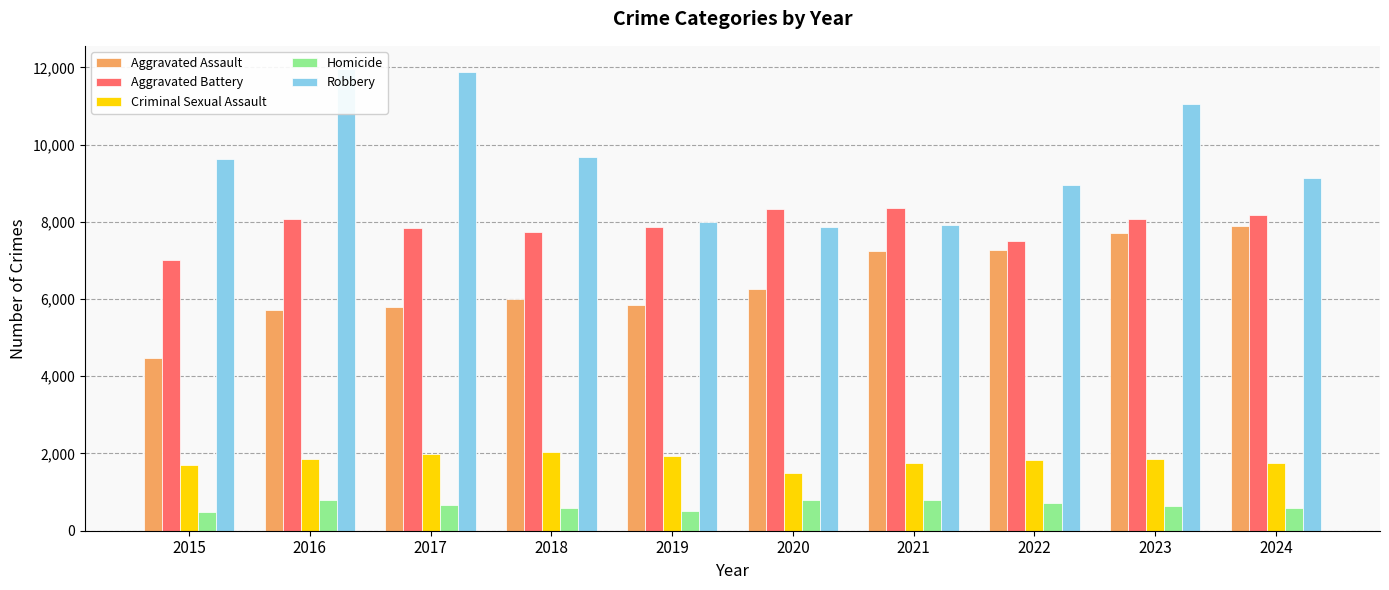

Rank the series at 2016 from highest to lowest value.

Robbery, Aggravated Battery, Aggravated Assault, Criminal Sexual Assault, Homicide